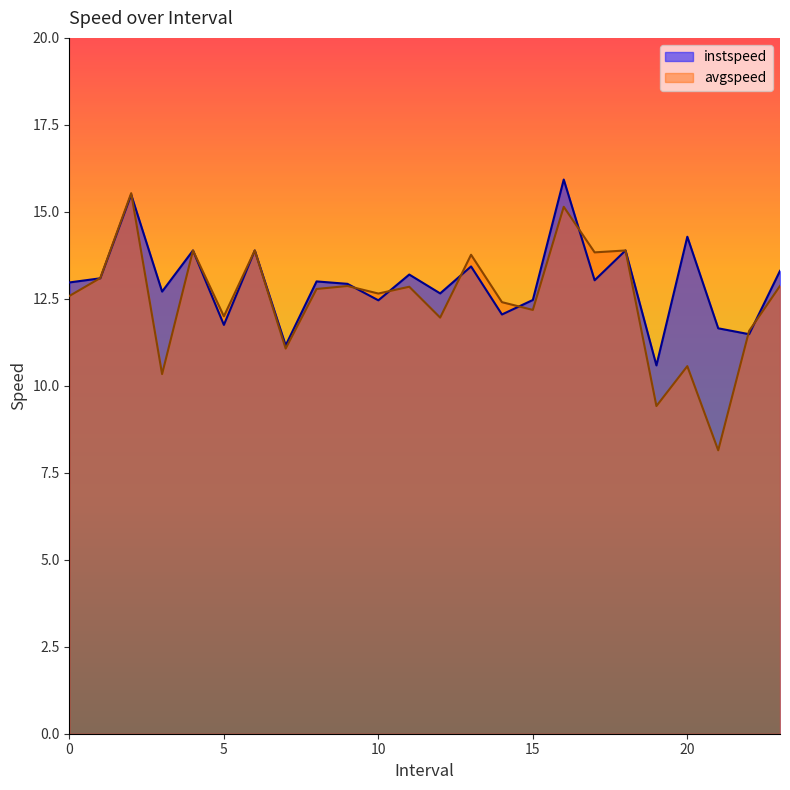

What is the smallest value displayed?

8.1